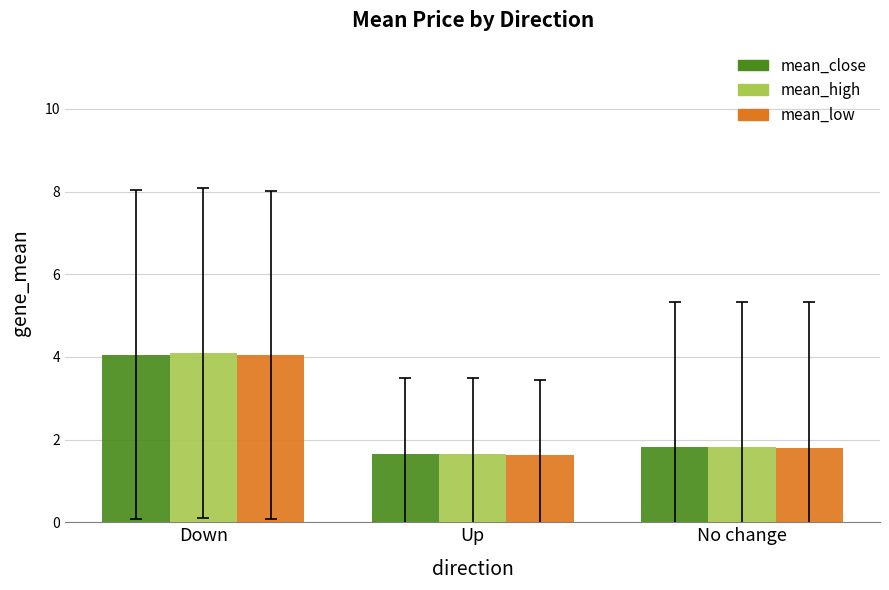

Reading right to left, transcribe all the data shown in this chart.

mean_close: No change=1.8	Up=1.6	Down=4.1
mean_high: No change=1.8	Up=1.7	Down=4.1
mean_low: No change=1.8	Up=1.6	Down=4.0